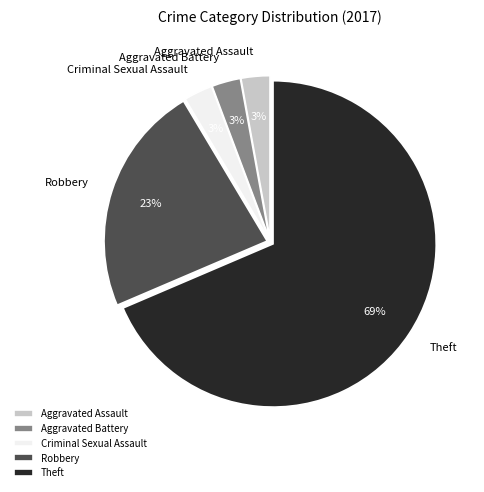

Is the sum of Aggravated Assault and Aggravated Battery greater than half?

No